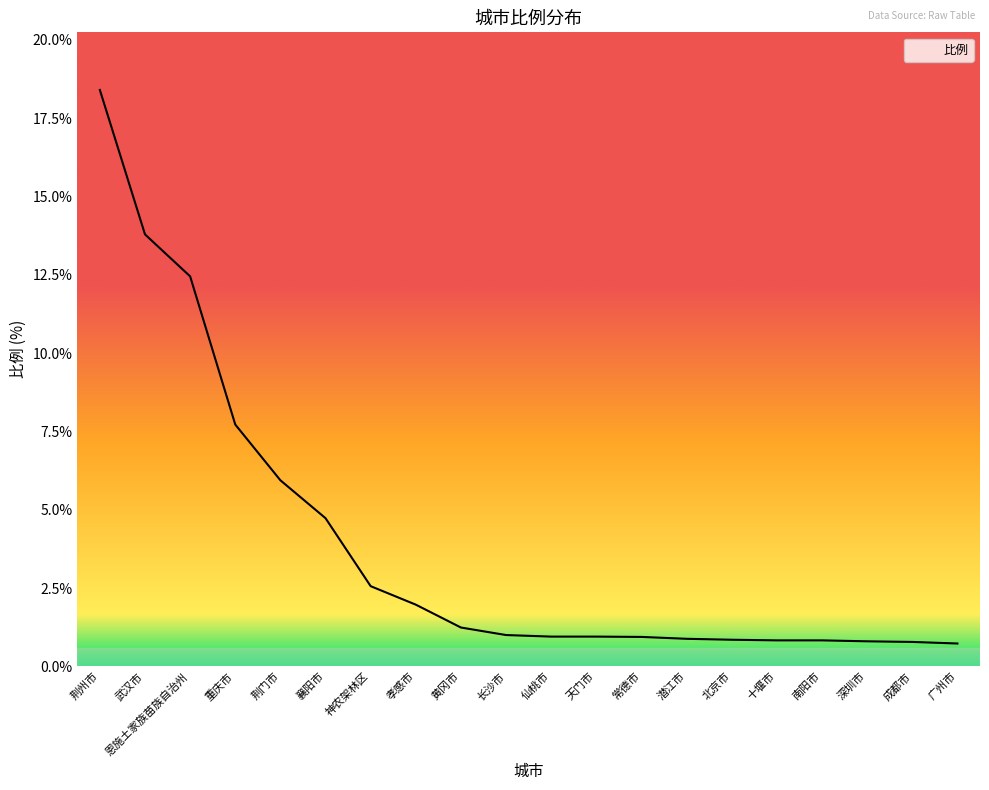

Which has a higher value, 南阳市 or 恩施土家族苗族自治州?

恩施土家族苗族自治州